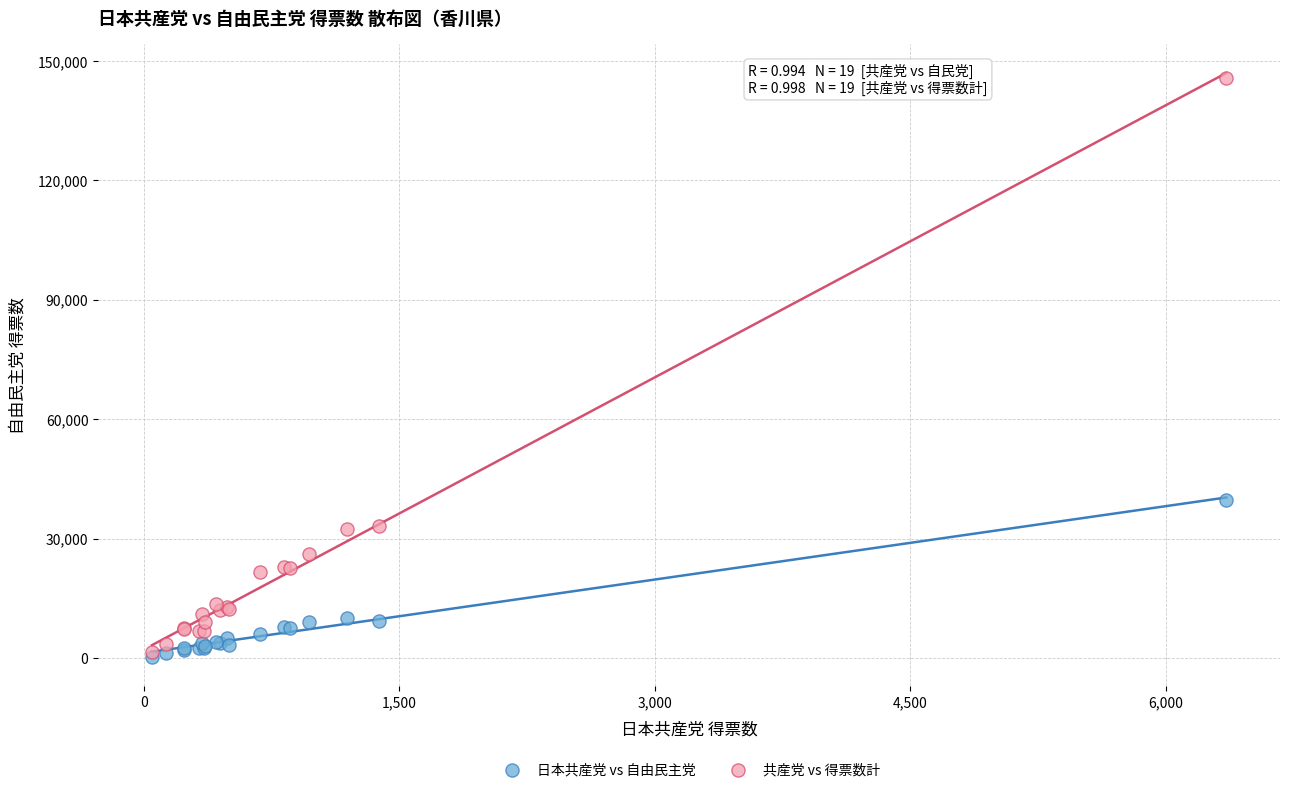

Across all series, what Y value is closest to 73077?

39678.0